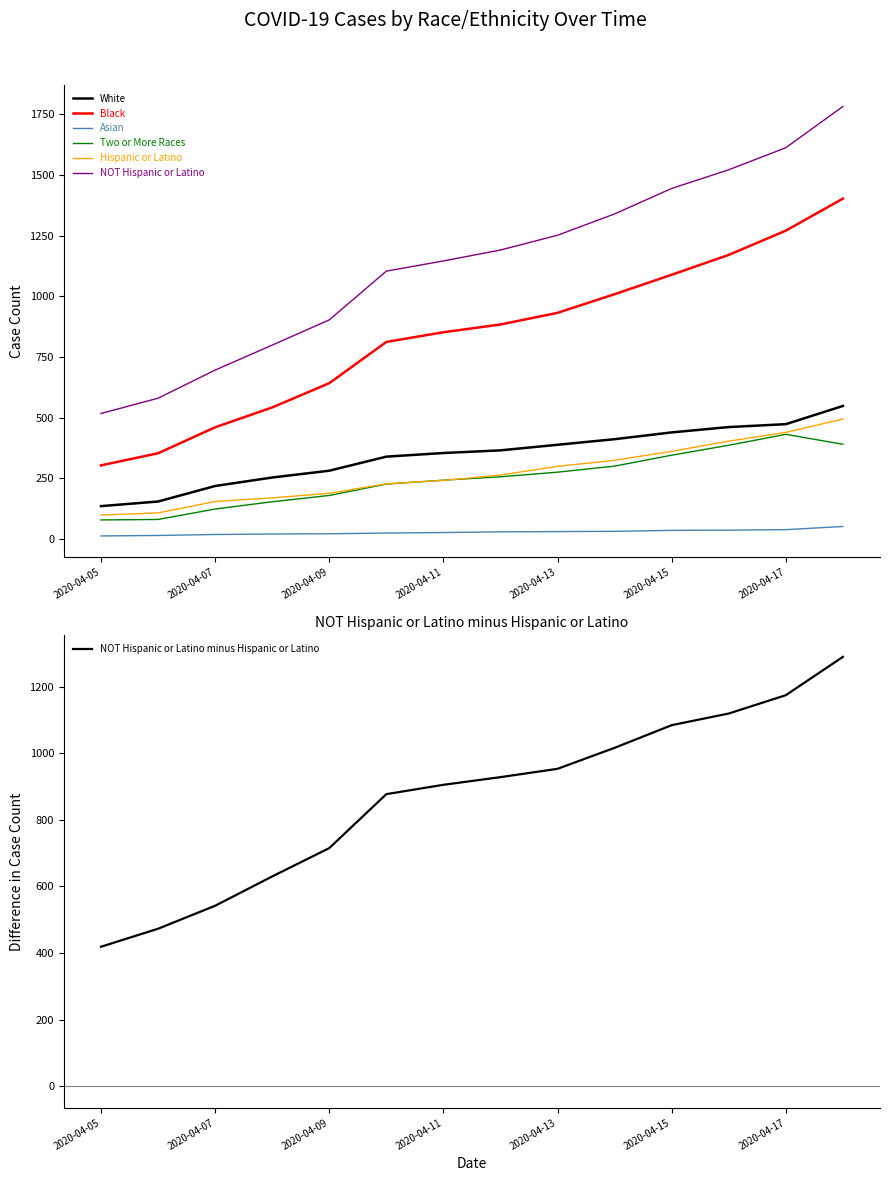

Where does the Asian series first go above 29?

2020-04-13